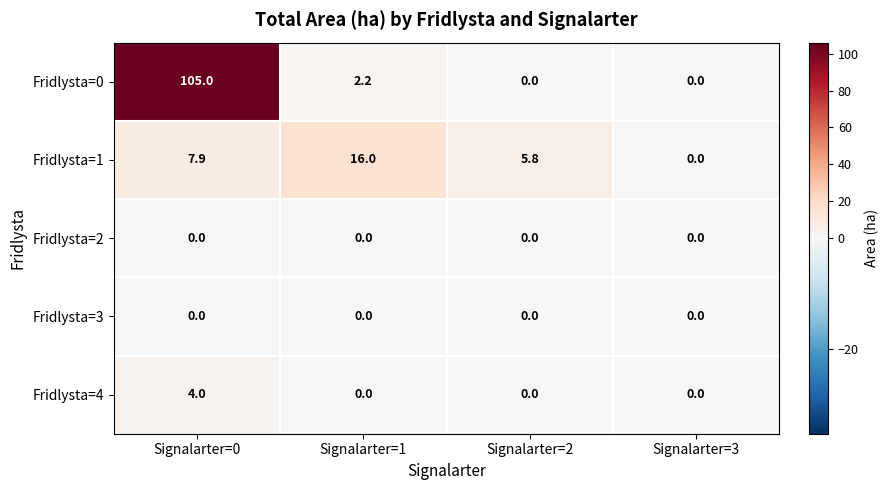

What is the difference between the maximum and minimum values in the Fridlysta=4 series?

4.0